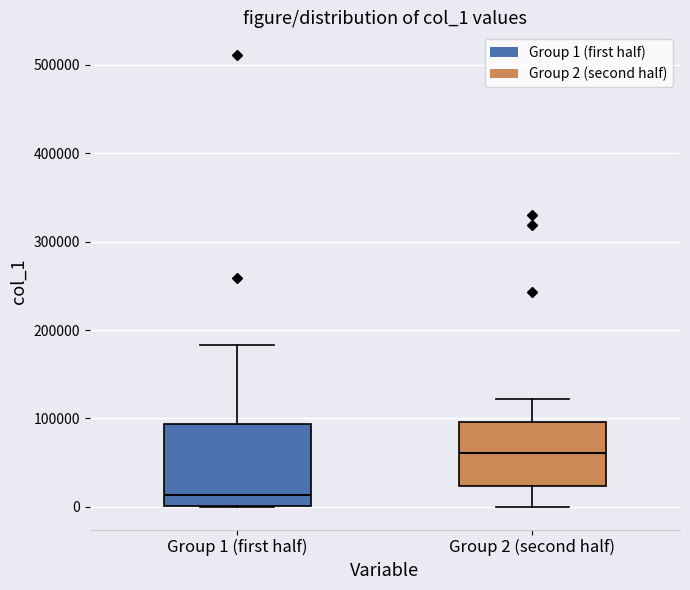

Which box has the highest median line?

Group 2 (second half)